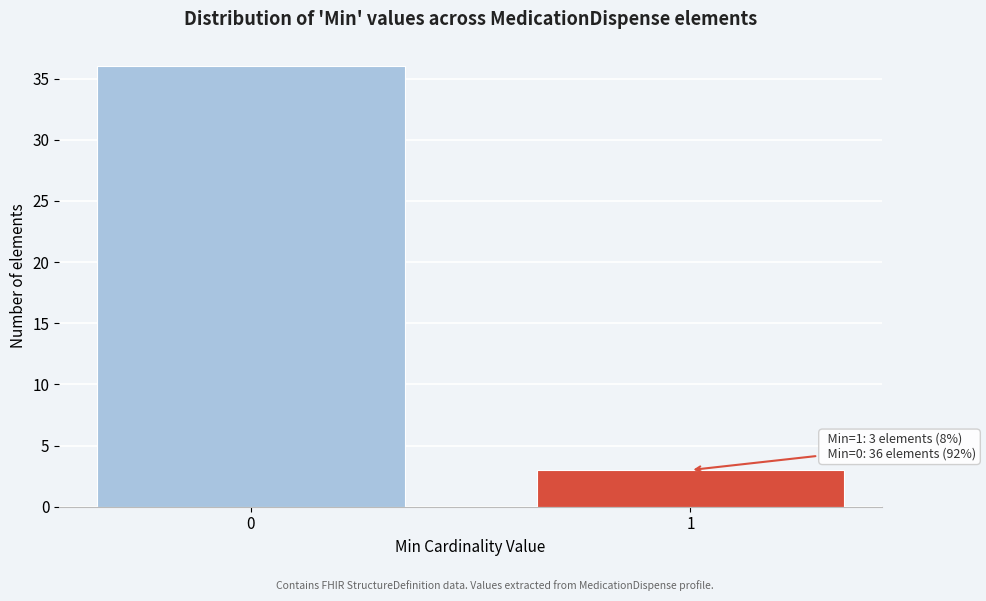

Reading right to left, what are all the values shown in this chart?

1=3	0=36